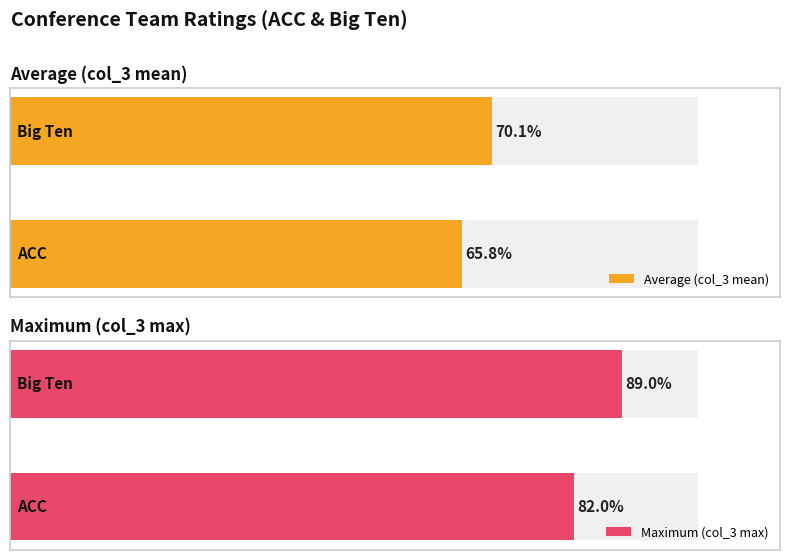

Which series changed the most between 0 and 1?

Maximum (col_3 max)